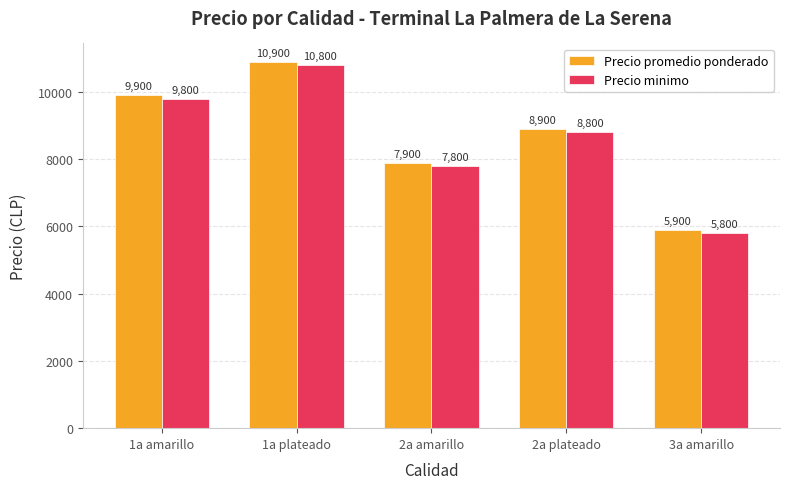

Rank the series by their average value, from lowest to highest.

Precio minimo, Precio promedio ponderado